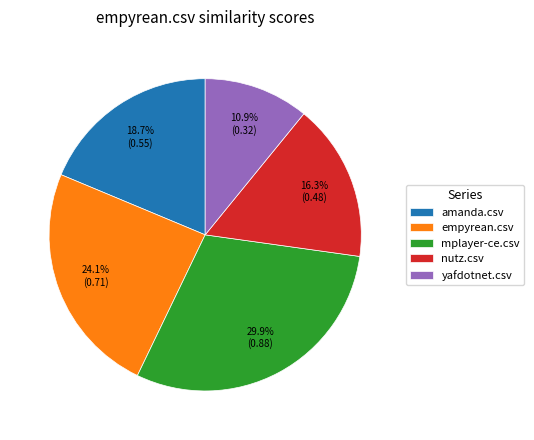

Do yafdotnet.csv and mplayer-ce.csv together represent more than half of the pie?

No